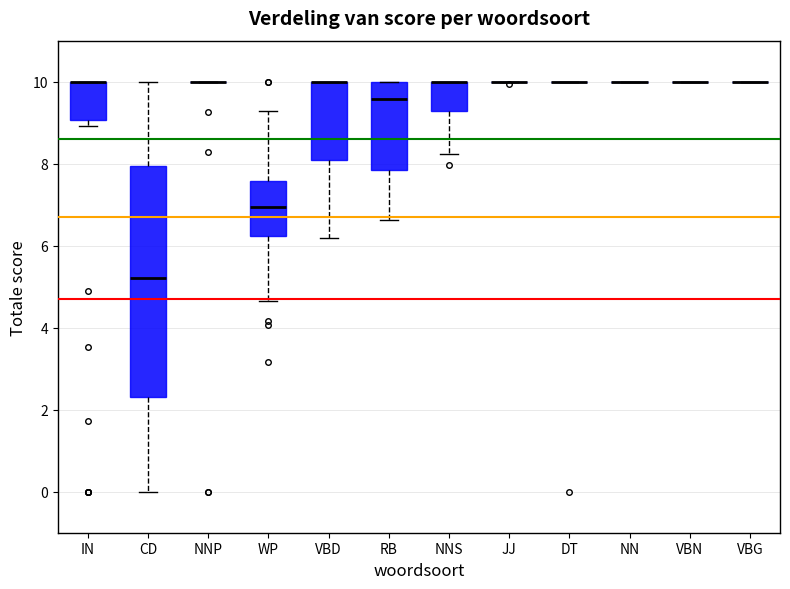

Reading left to right, transcribe this box plot: for each box, give where its median line is, the range the box spans, and where its two whiskers end, as read against the y-axis. The values are not printed on the chart, so give them approximately, as read against the axis.

IN: median 10.0 (drawn on the box's upper edge), box 9.0 to 10.0, whiskers 9.0 (just below the box's lower edge) to 10.0
CD: median 5.2, box 2.4 to 8.0, whiskers 0.0 to 10.0
NNP: box collapsed to a line at 10.0, whiskers 10.0 to 10.0
WP: median 7.0, box 6.2 to 7.6, whiskers 4.6 to 9.2
VBD: median 10.0 (drawn on the box's upper edge), box 8.0 to 10.0, whiskers 6.2 to 10.0
RB: median 9.6, box 7.8 to 10.0, whiskers 6.6 to 10.0
NNS: median 10.0 (drawn on the box's upper edge), box 9.2 to 10.0, whiskers 8.2 to 10.0
JJ: box collapsed to a line at 10.0, whiskers 10.0 to 10.0
DT: box collapsed to a line at 10.0, whiskers 10.0 to 10.0
NN: box collapsed to a line at 10.0, whiskers 10.0 to 10.0
VBN: box collapsed to a line at 10.0, whiskers 10.0 to 10.0
VBG: box collapsed to a line at 10.0, whiskers 10.0 to 10.0